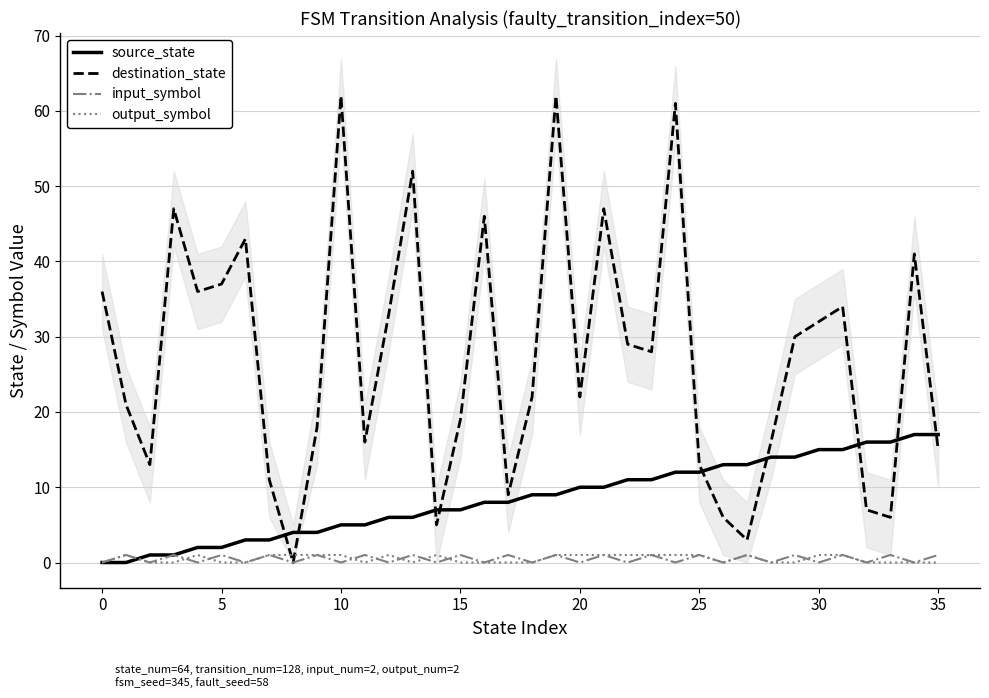

How many lines are shown in the chart?

4